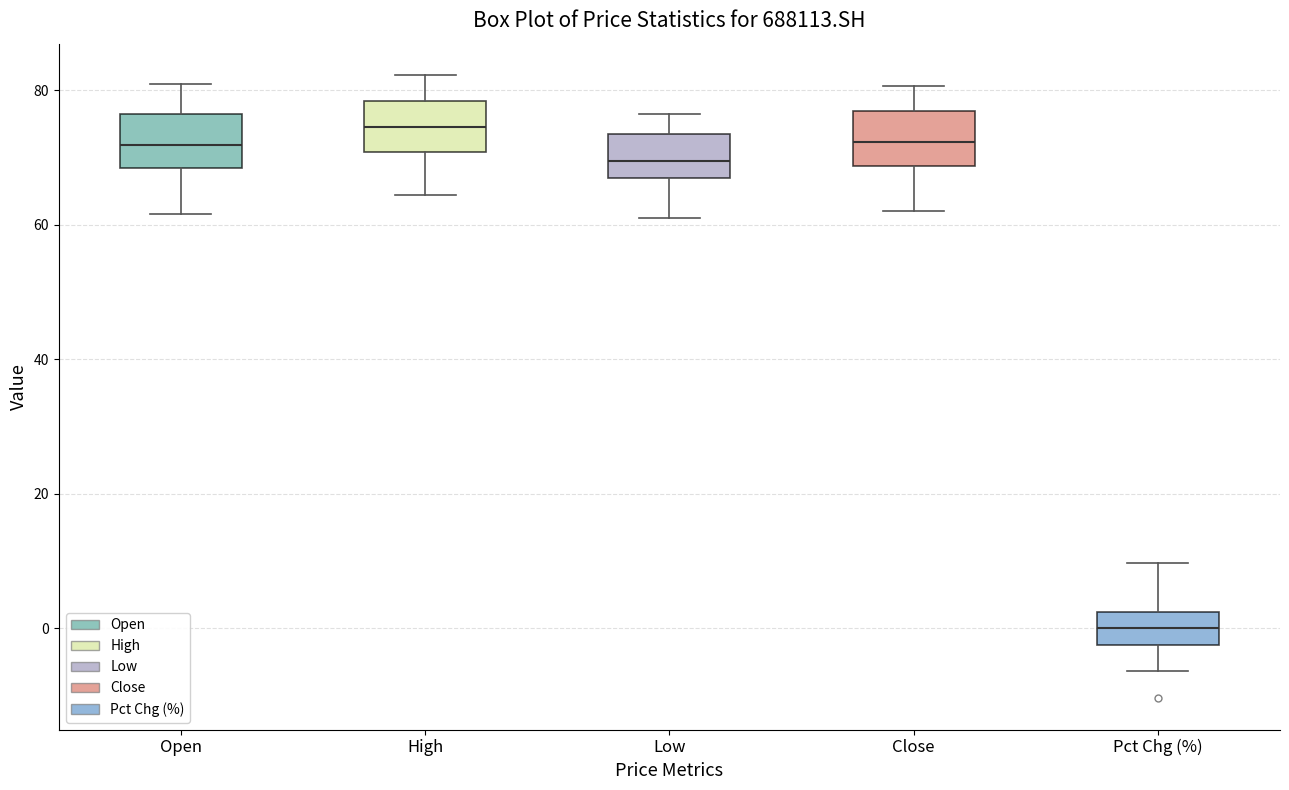

Which box has the highest median line?

High